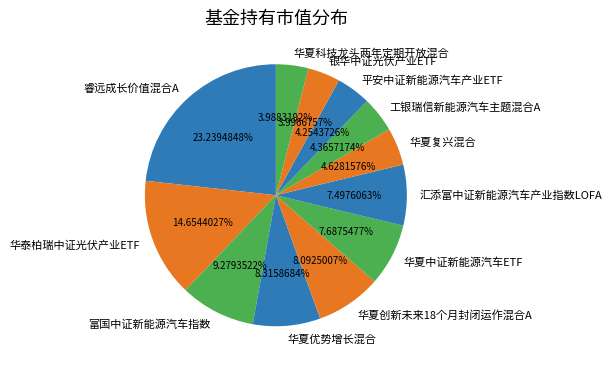

Count the number of slices in the pie.

12